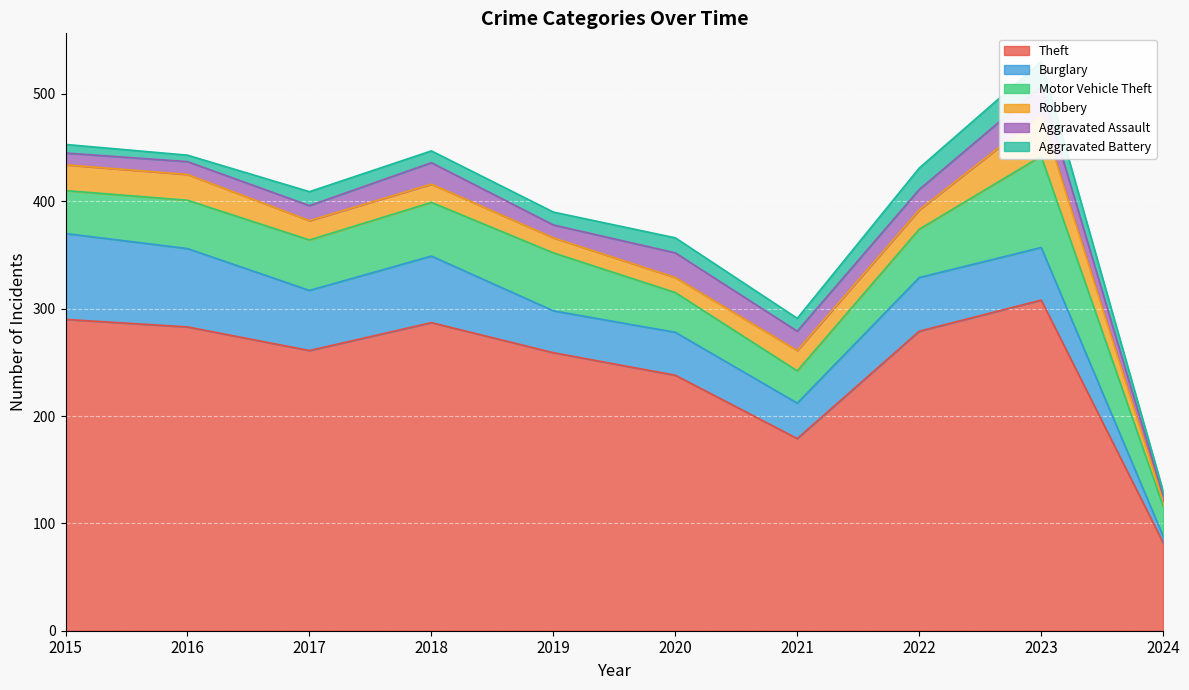

In Burglary, how many points are higher than both neighbors (excluding endpoints)?

3